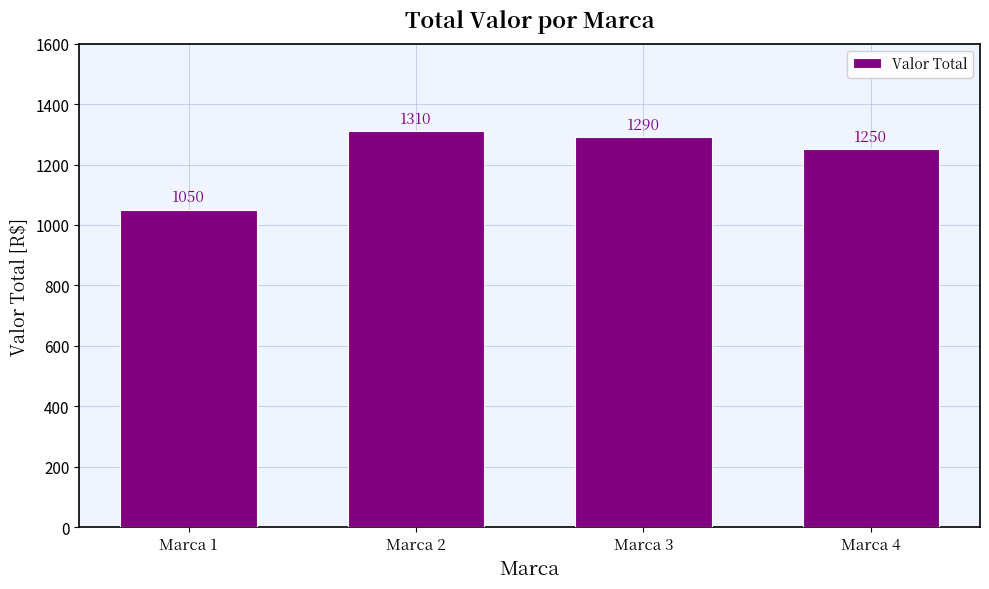

What is the difference between the values at Marca 4 and Marca 2?

60